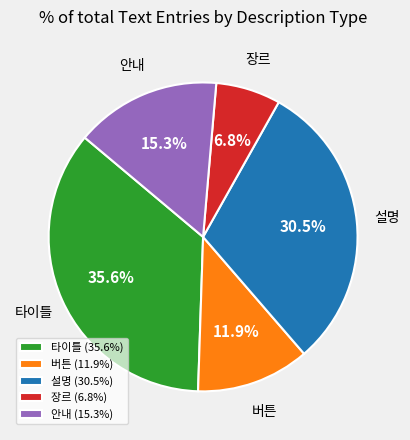

To the nearest percent, what is the combined percentage of 안내 and 버튼?

27%